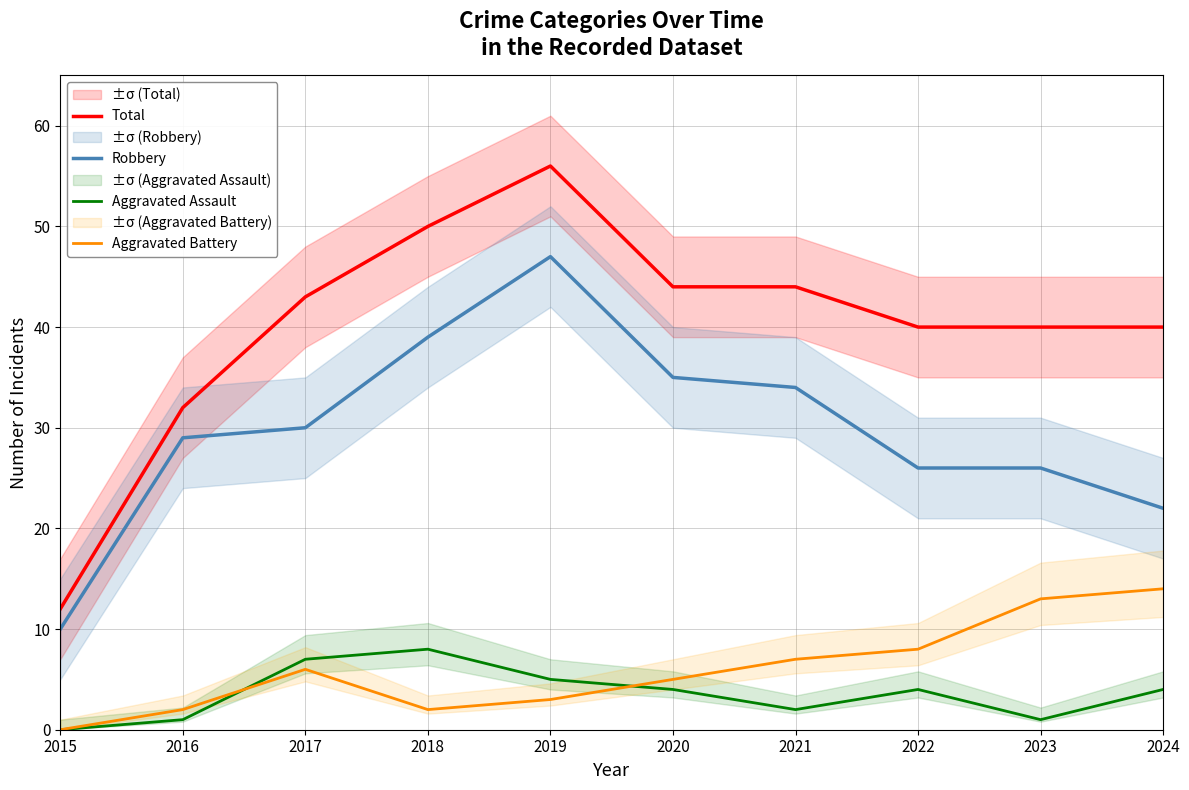

At which label does Aggravated Assault first exceed 4?

2017